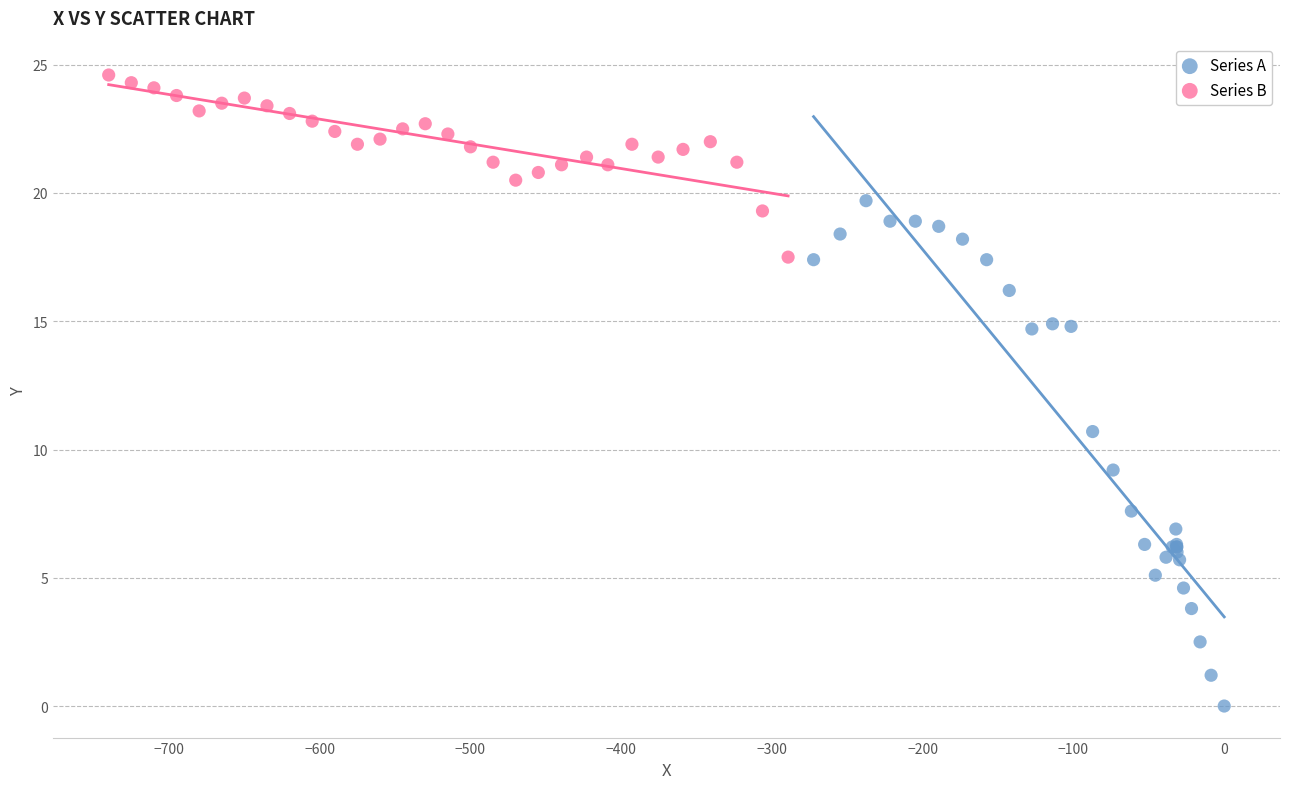

Which series reaches the minimum Y coordinate?

Series A